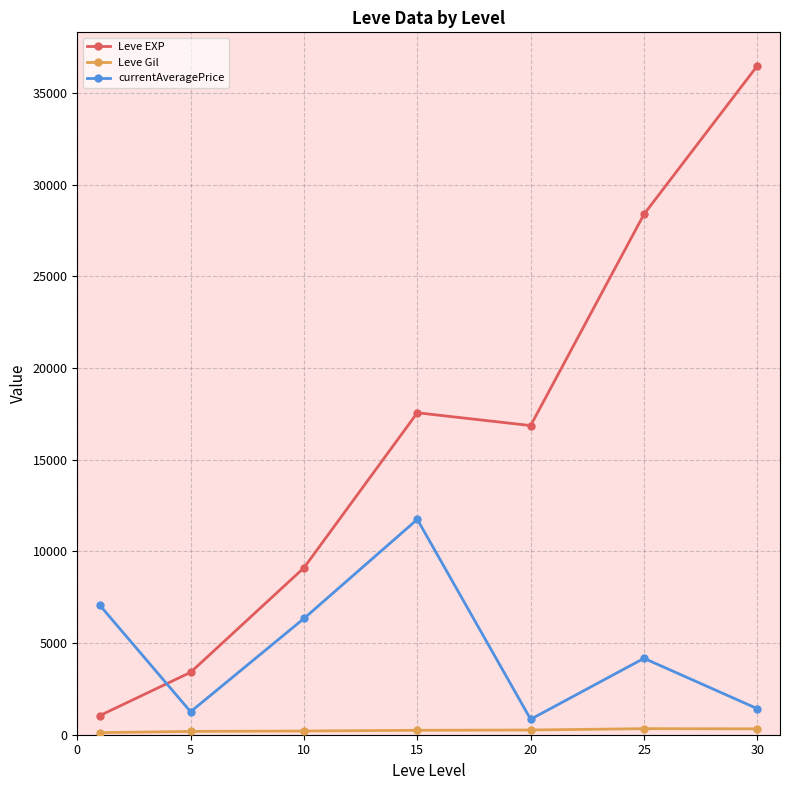

Which series has the largest total across all categories?

Leve EXP